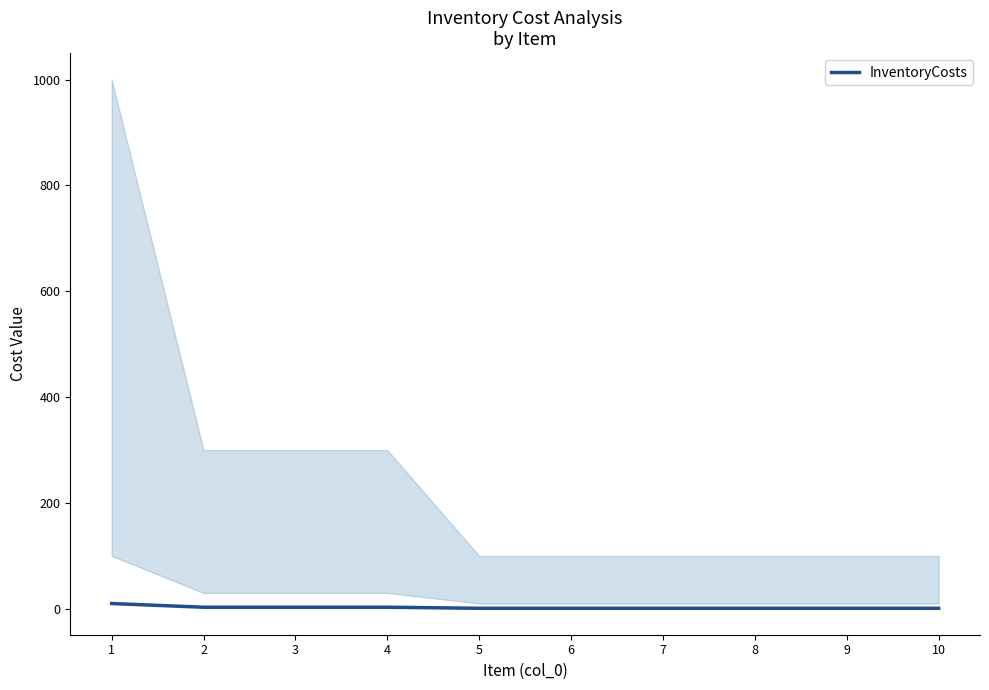

The chart shows a value of 17 at 1. True or false?

False